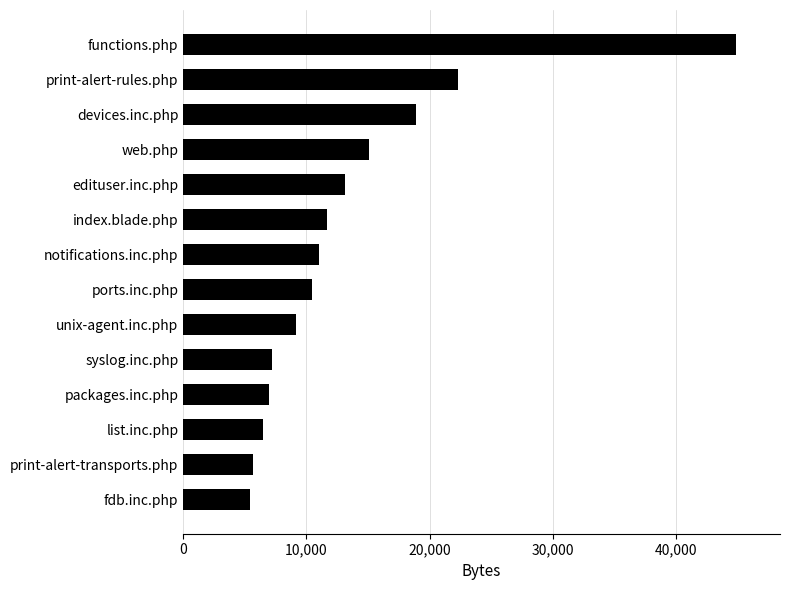

Is it true that the value at print-alert-transports.php is 8120?

False